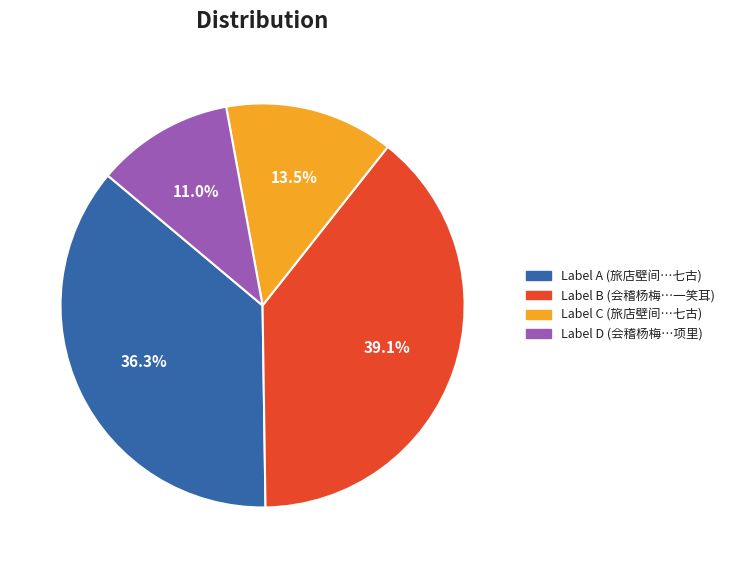

Approximately how many times larger is the value at Label D (会稽杨梅…项里) compared to Label A (旅店壁间…七古)?

0.3